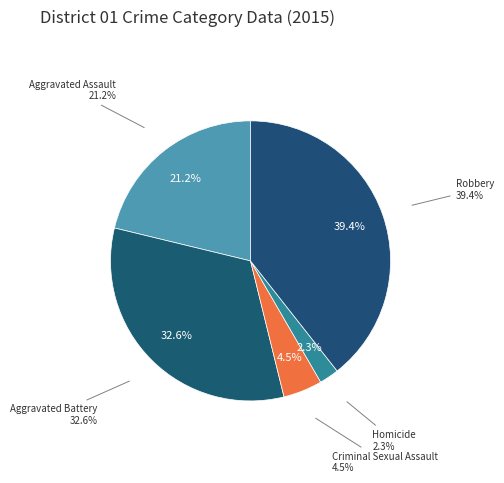

How many segments does this pie chart have?

5